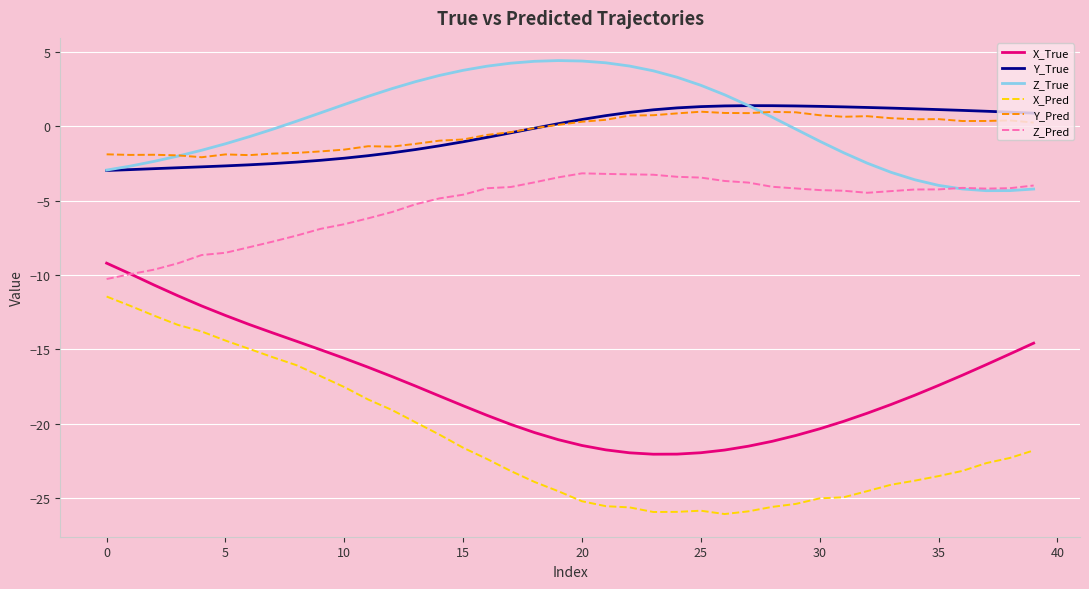

What is the smallest value displayed?

-26.1